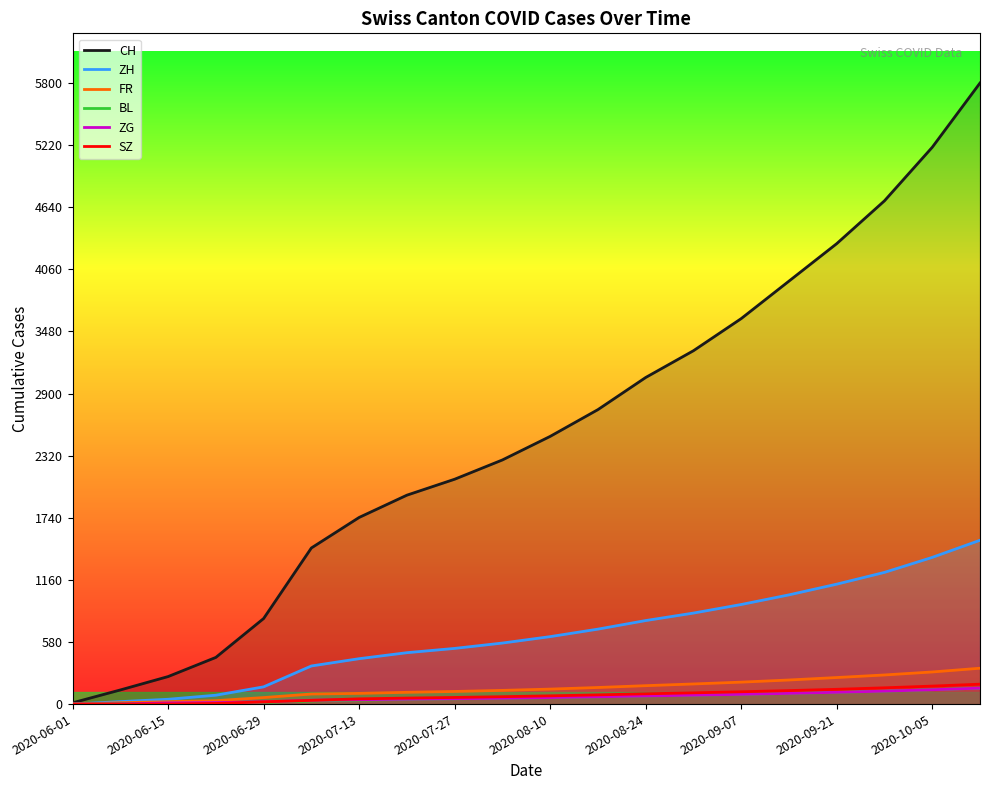

Which series has the widest spread of values?

CH